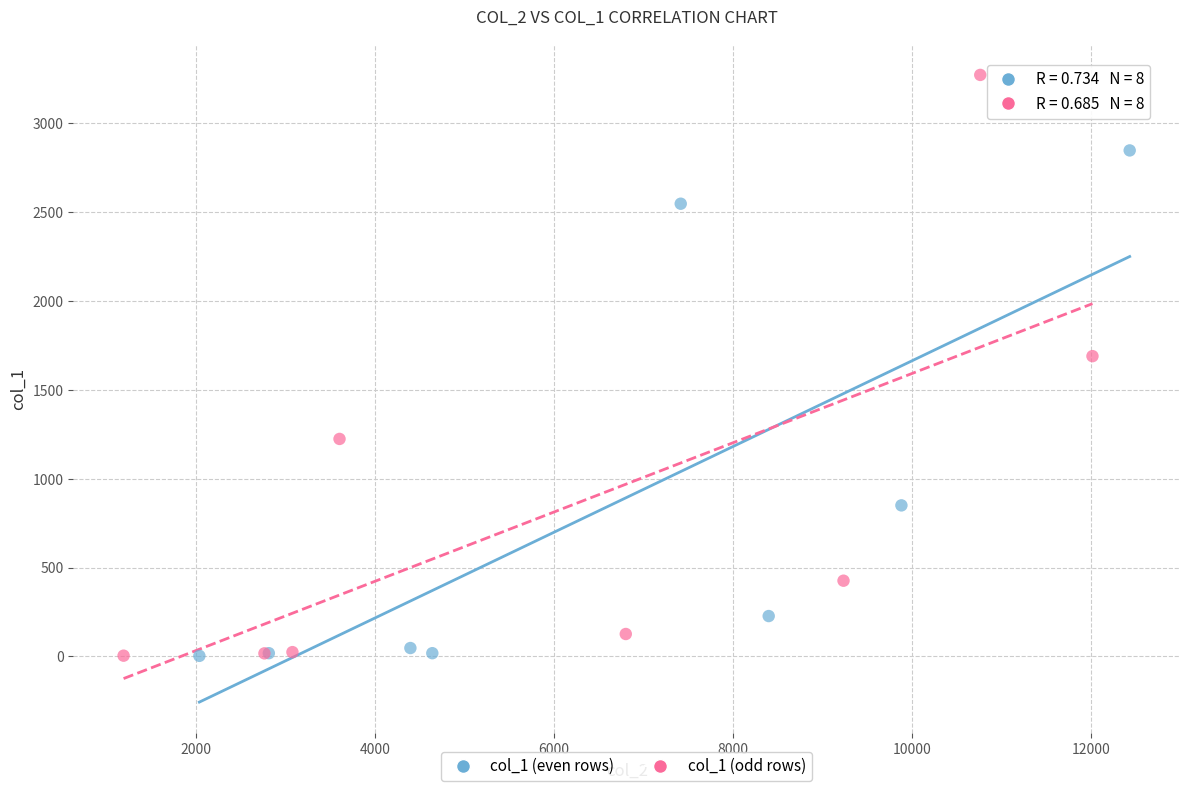

Which series has the widest spread of Y values?

col_1 (odd rows)